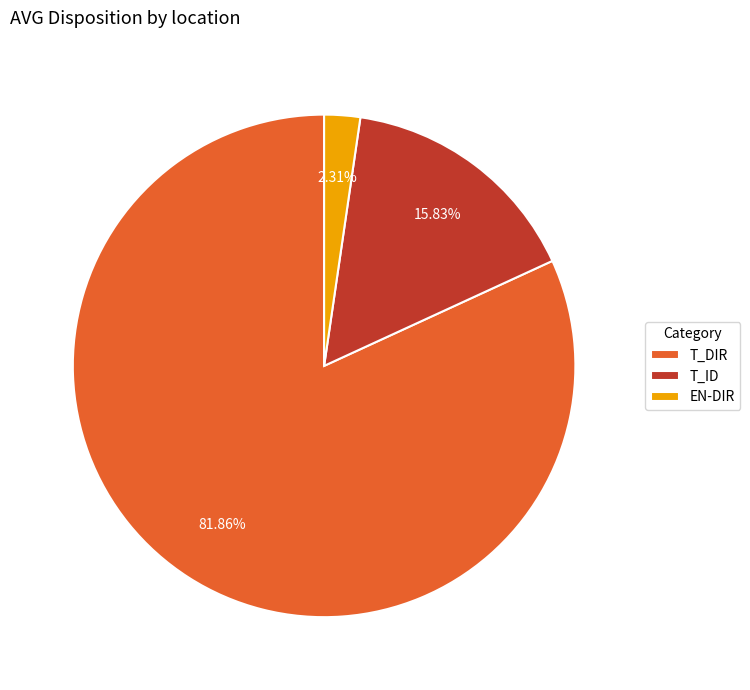

Which slice is the largest?

T_DIR